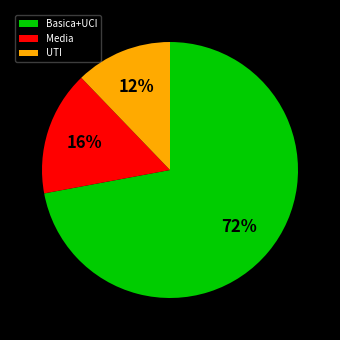

Is the sum of Basica+UCI and UTI greater than half?

Yes